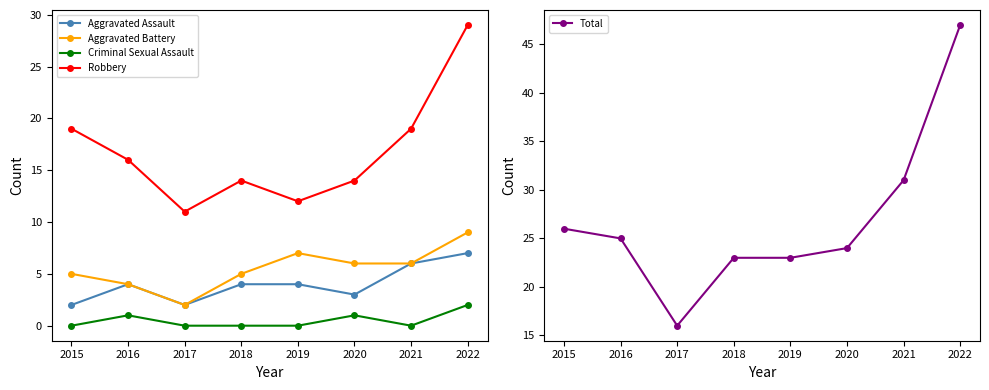

Is it true that Aggravated Battery equals 1 at 2017?

False